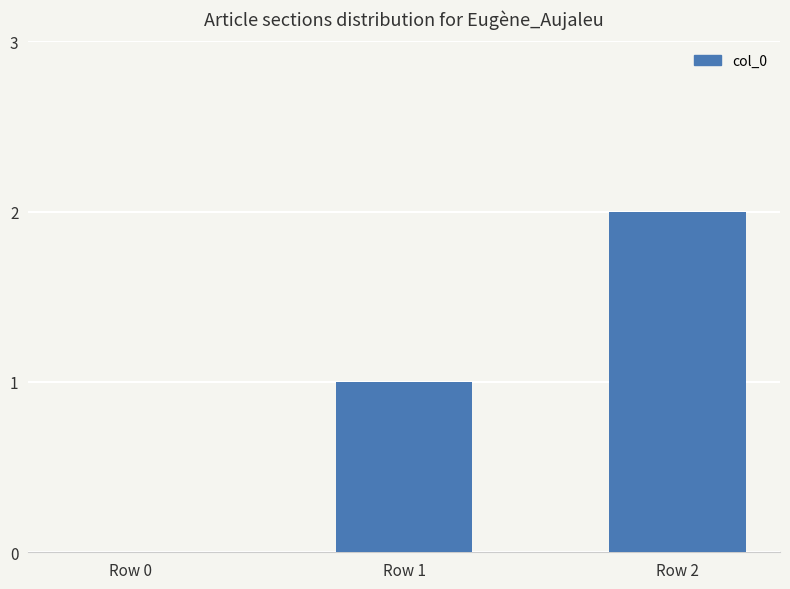

Reading left to right, what are all the values shown in this chart?

0	1	2